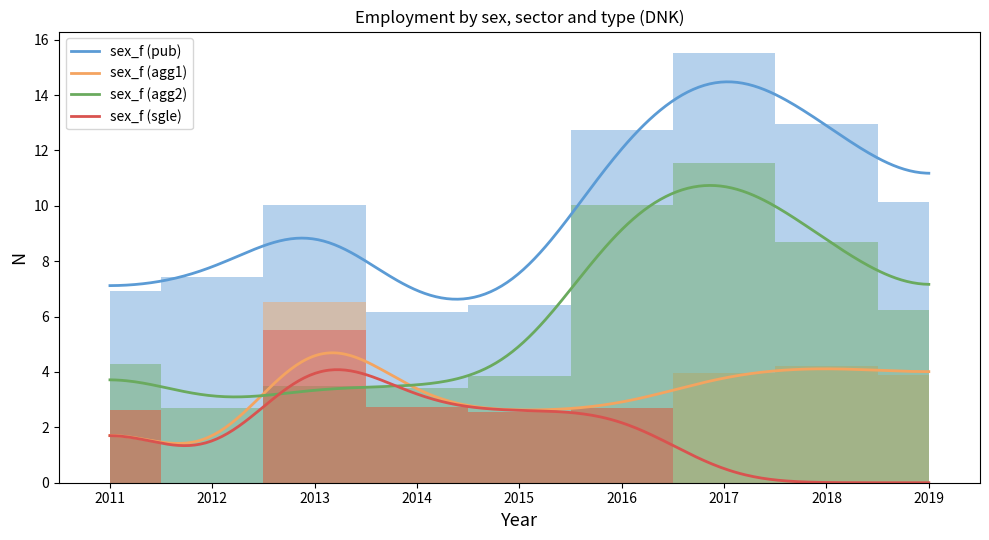

At 2015, list the series in order from smallest to largest.

sex_f (agg1), sex_f (sgle), sex_f (agg2), sex_f (pub)